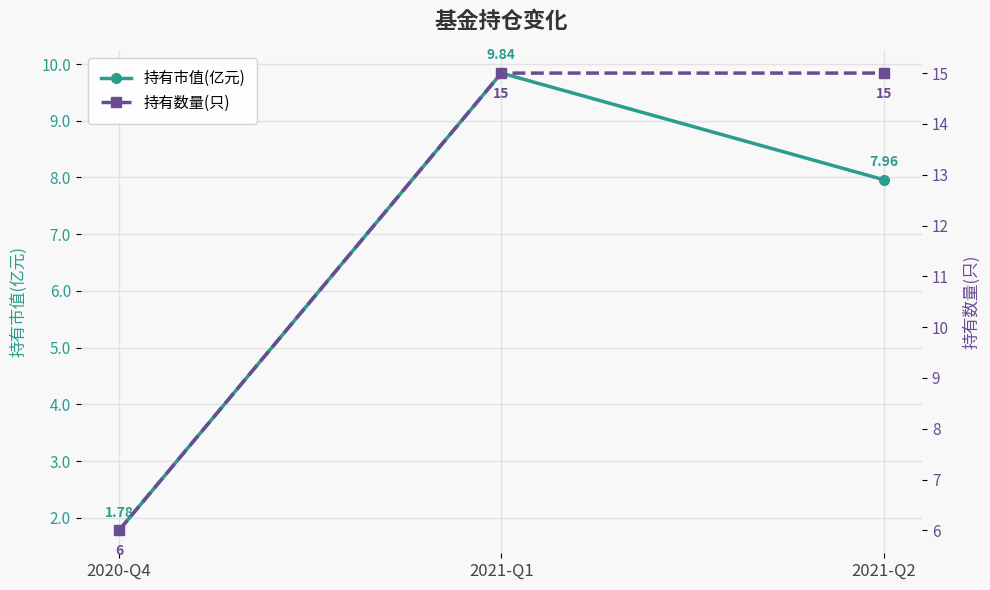

Which has a higher value, 2021-Q1 or 2021-Q2?

2021-Q1